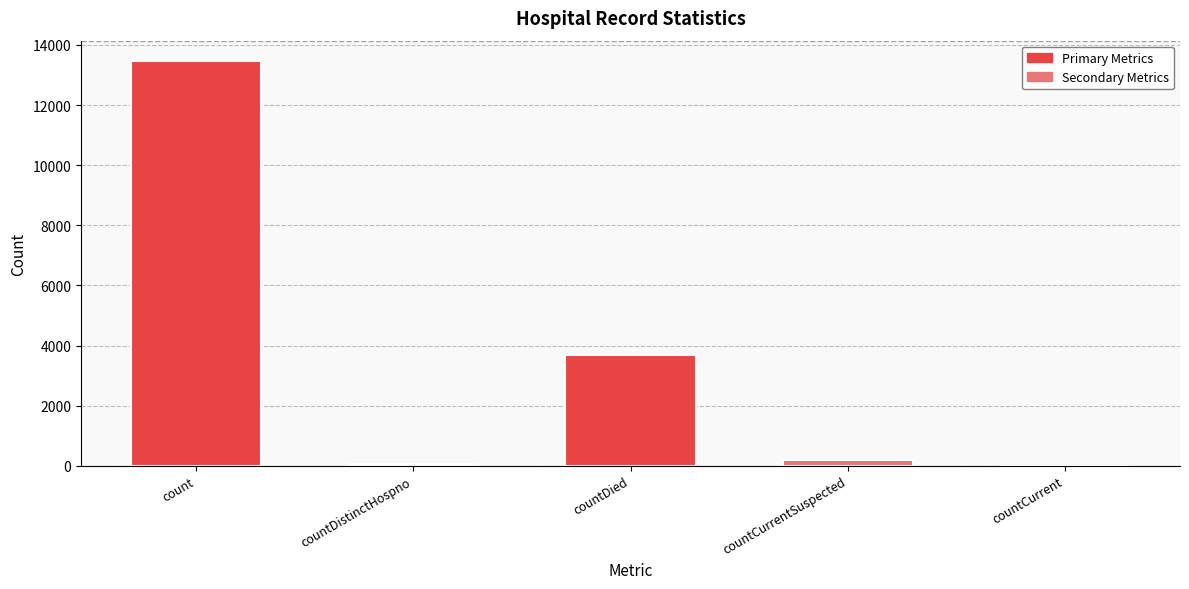

What value does the data have at count?

13467